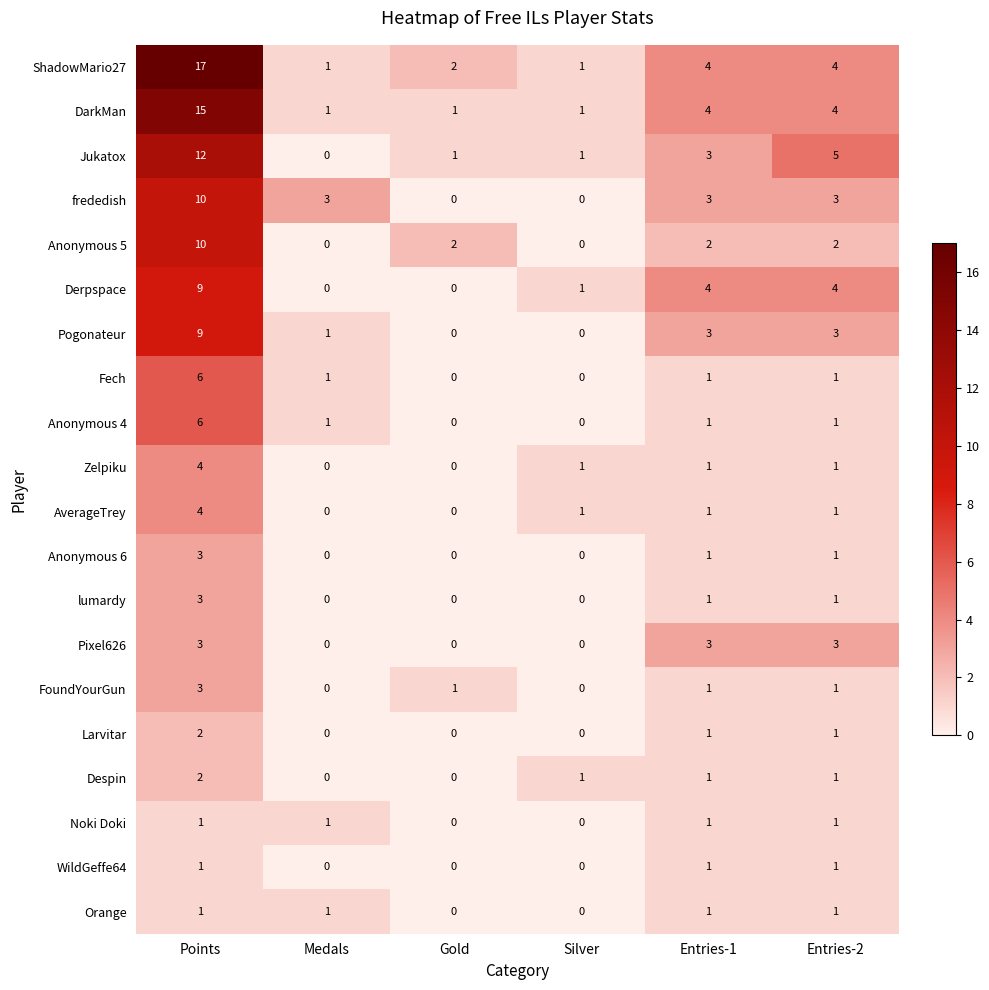

Count the number of data series in this chart.

20